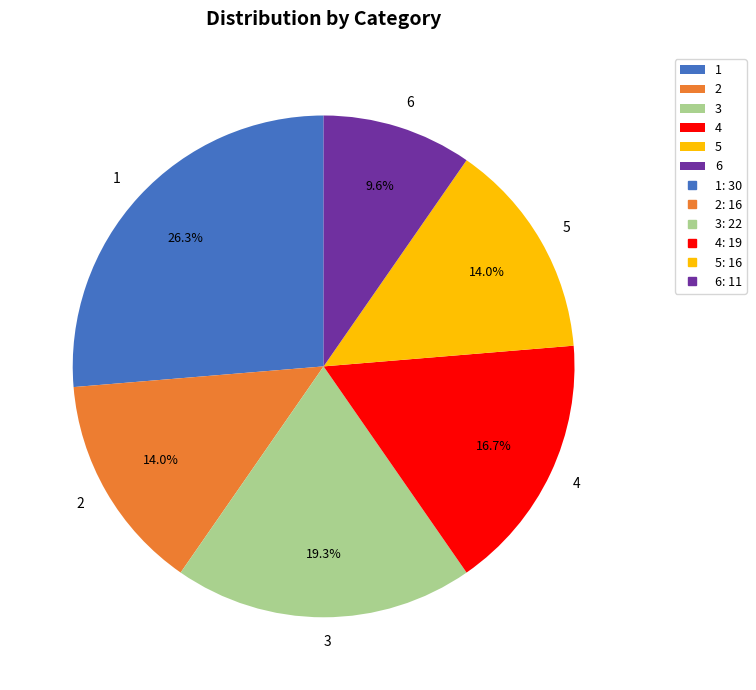

Does 1 represent more than half of the total?

No